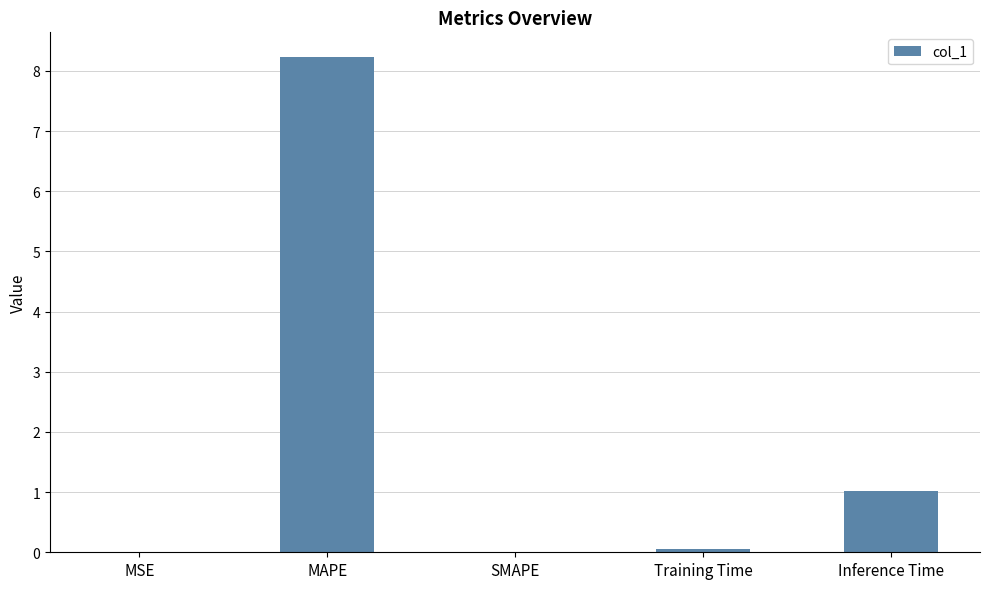

True or false: the data shows 0.0 at SMAPE.

True